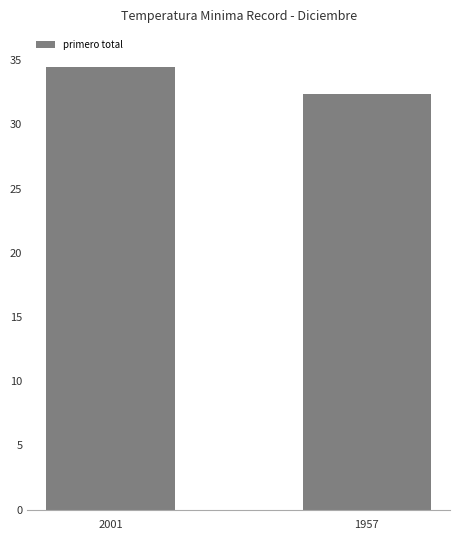

Count the values in the range 32 to 34.

1